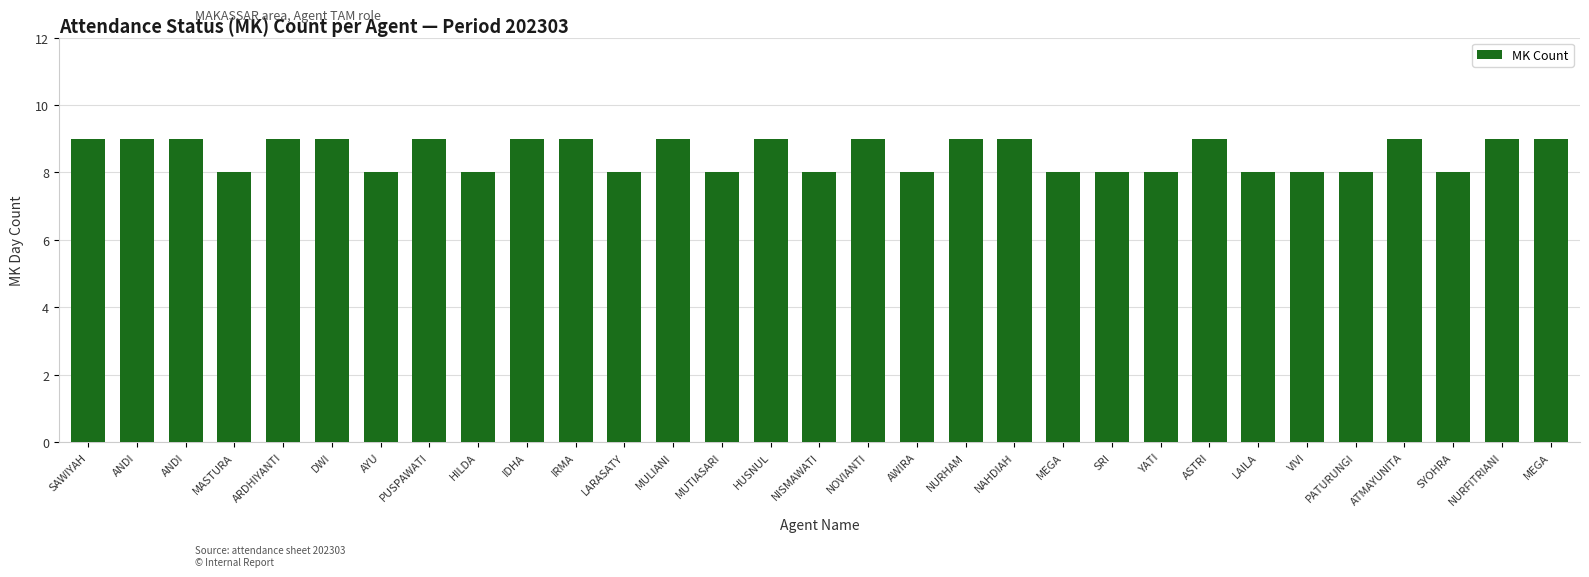

Is it true that the value at SAWIYAH is 9?

True